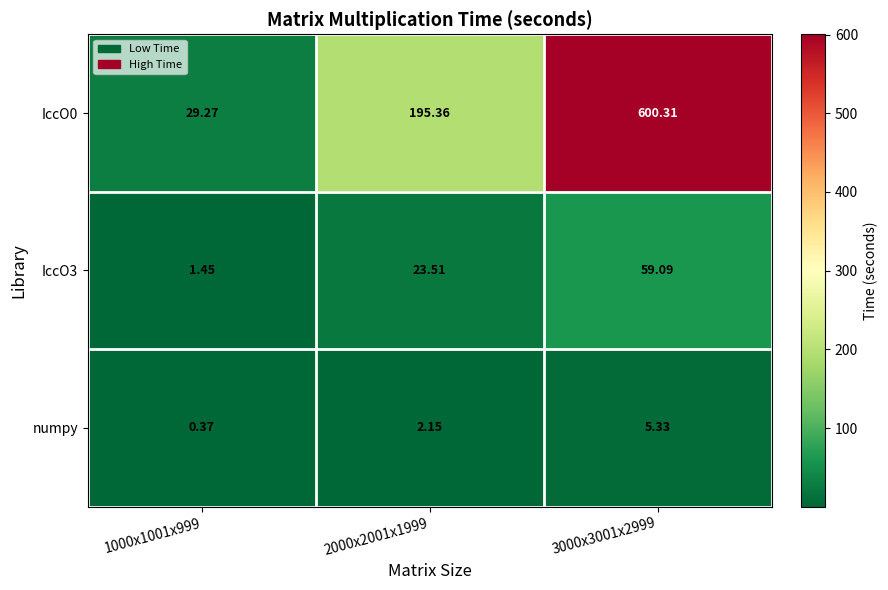

Is the value of numpy at 3000x3001x2999 greater than the value of IccO0 at 3000x3001x2999?

No